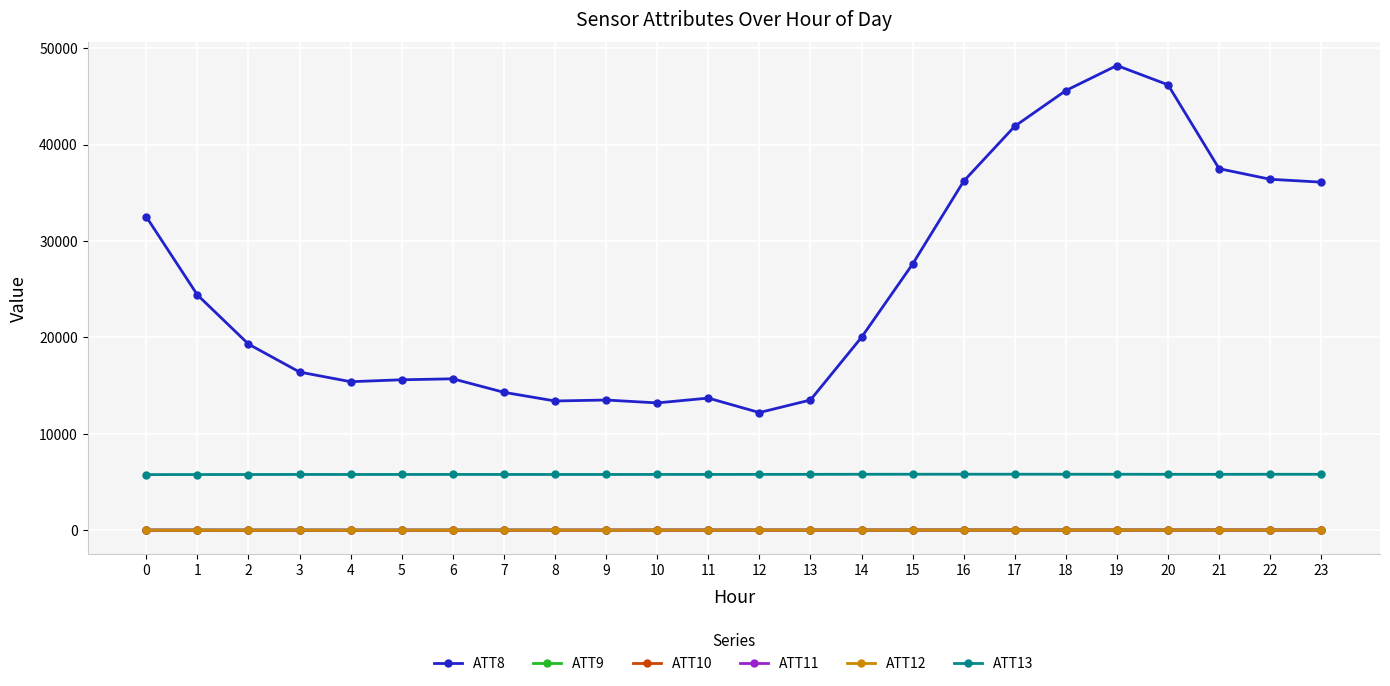

How many lines are shown in the chart?

6